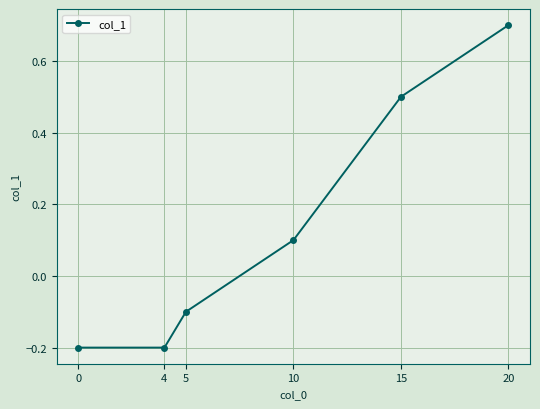

Reading right to left, what are all the values shown in this chart?

20=0.7	15=0.5	10=0.1	5=-0.1	4=-0.2	0=-0.2